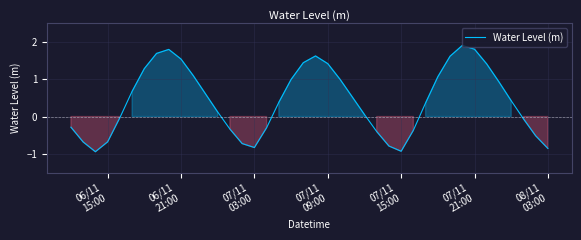

What is the average value?

0.4